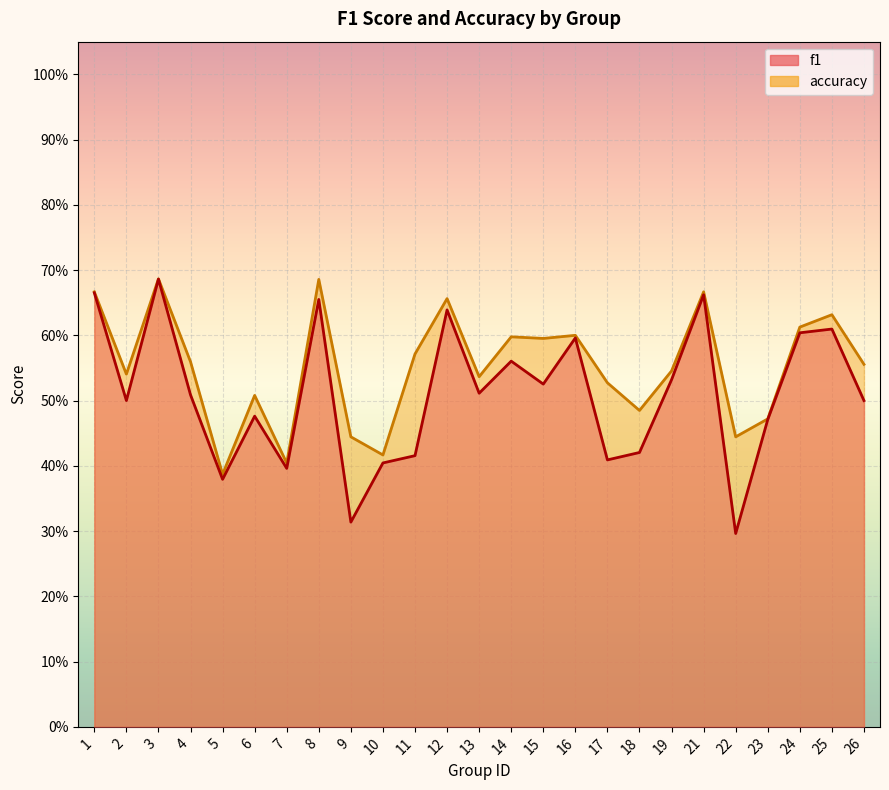

At how many categories does at least one series exceed 0?

25